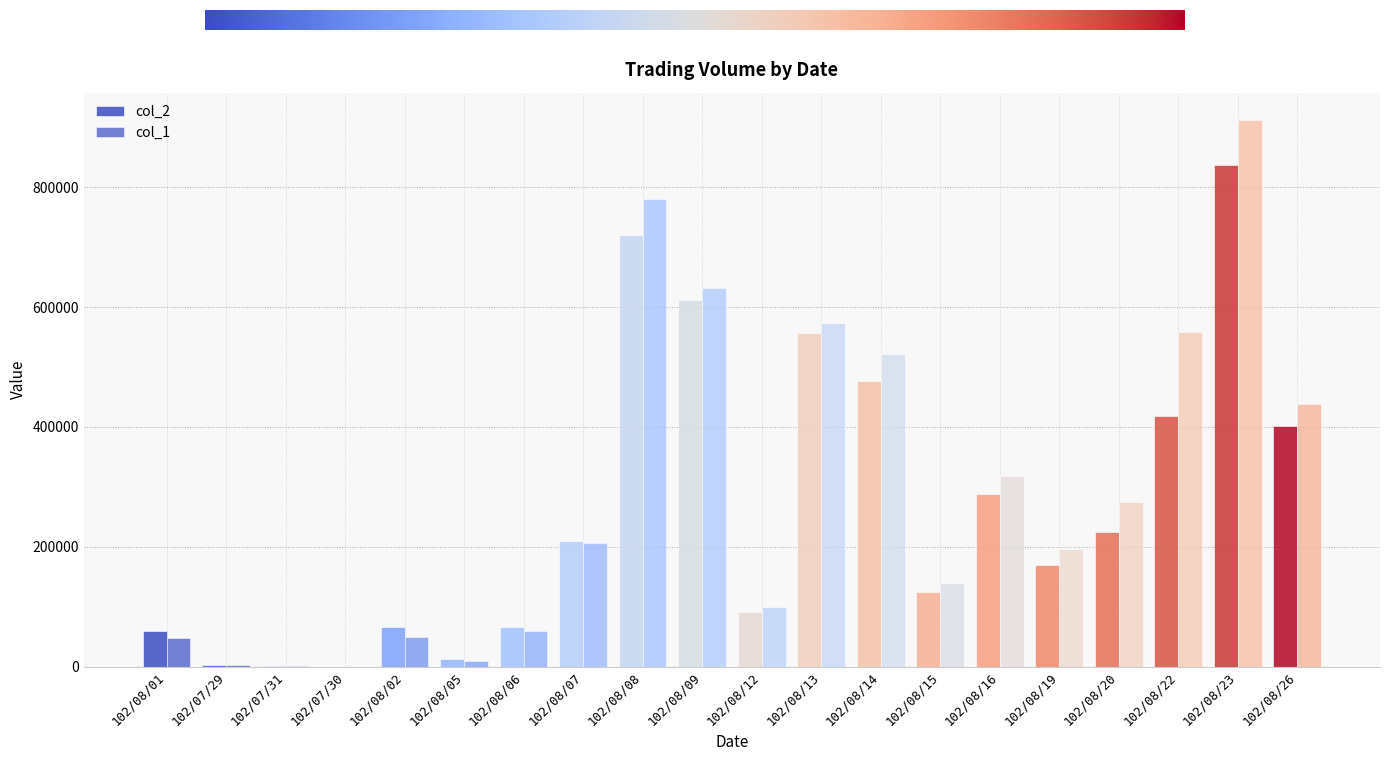

Is the value of col_1 at 102/08/05 greater than the value of col_2 at 102/08/01?

No